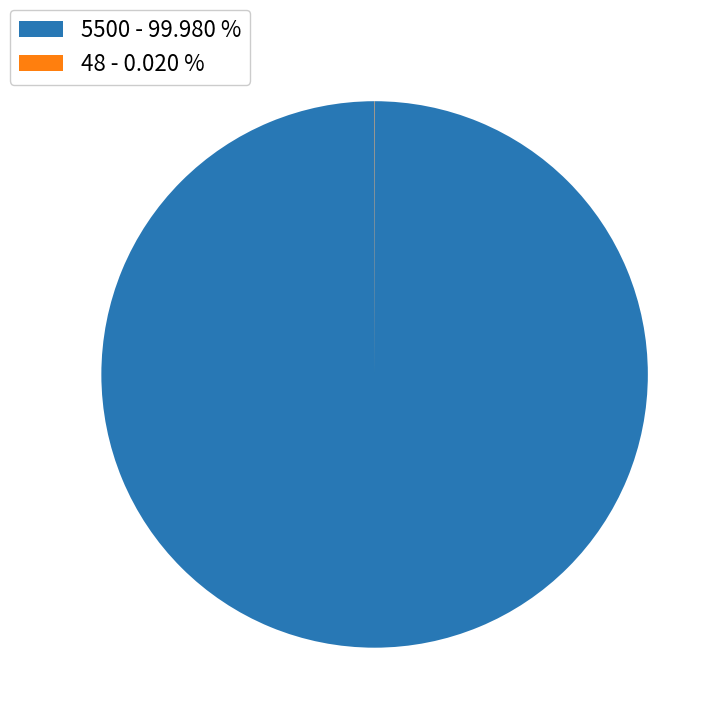

Which slice is the largest?

5500